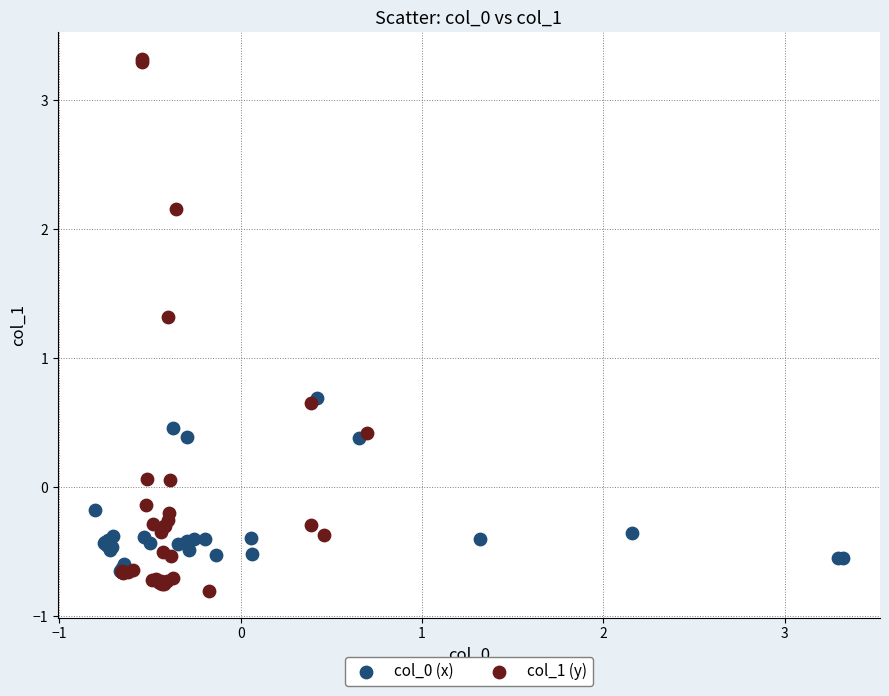

Which series has the widest spread of Y values?

col_1 (y)